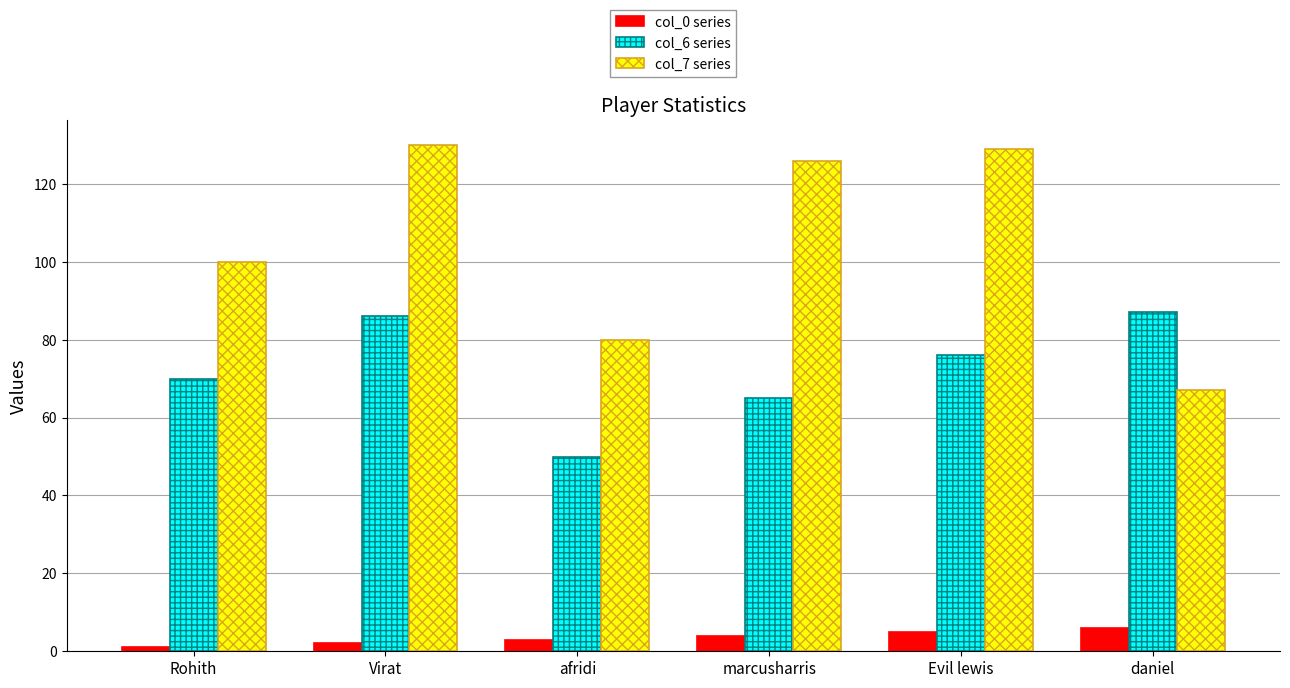

What is the difference between the highest and lowest values at marcusharris?

122